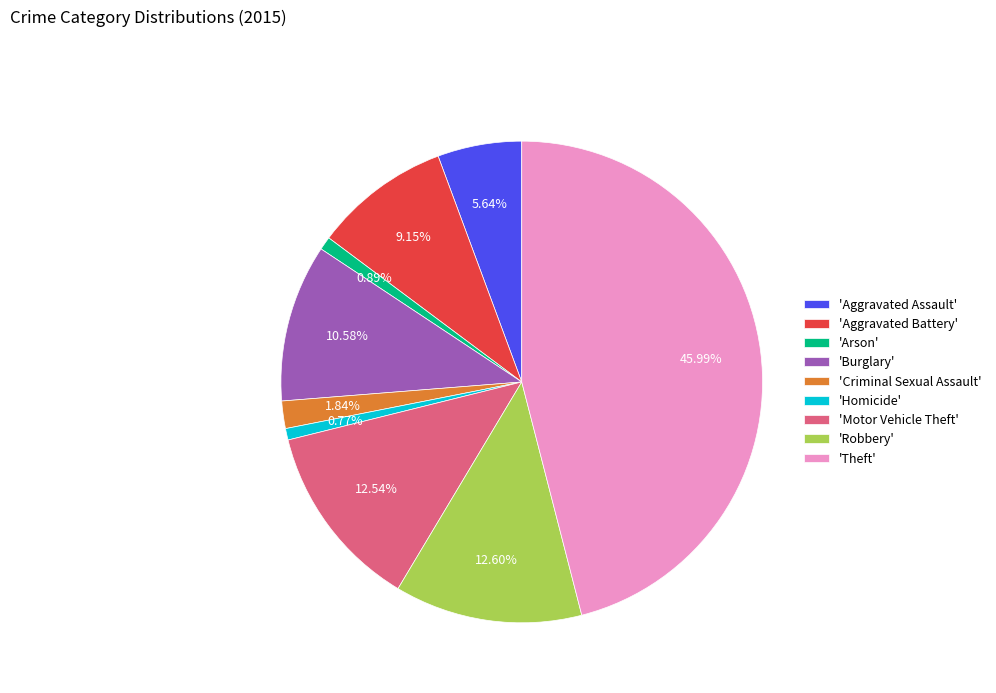

Does any single category account for the majority?

No